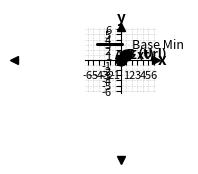

What is the change in value from -6 to -5?

+1